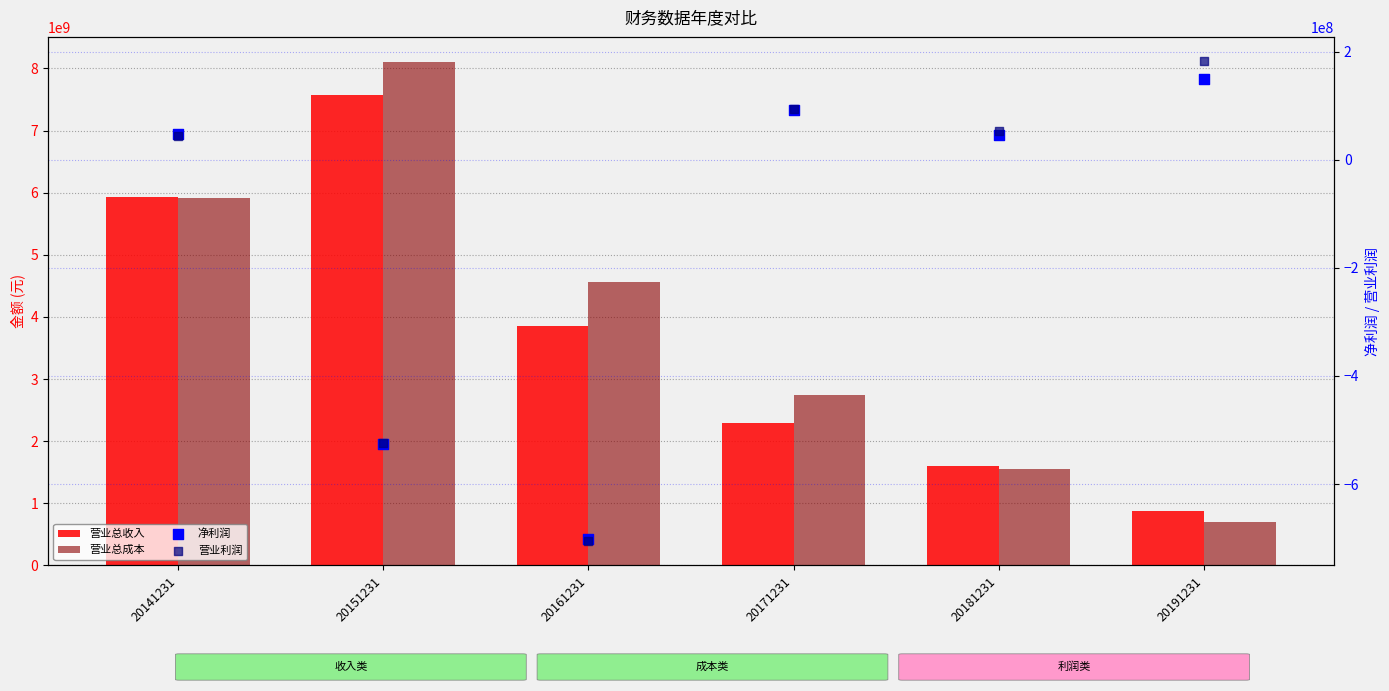

Which series has the largest Y range (max minus min)?

营业总成本